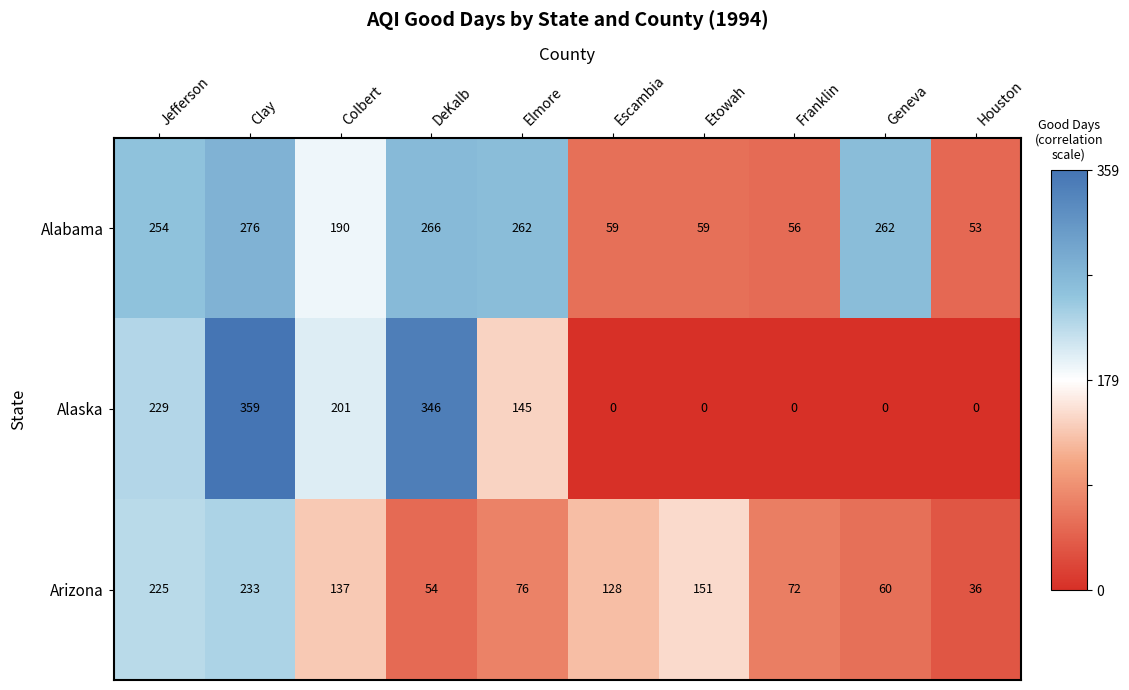

Which series has the largest total across all categories?

Alabama